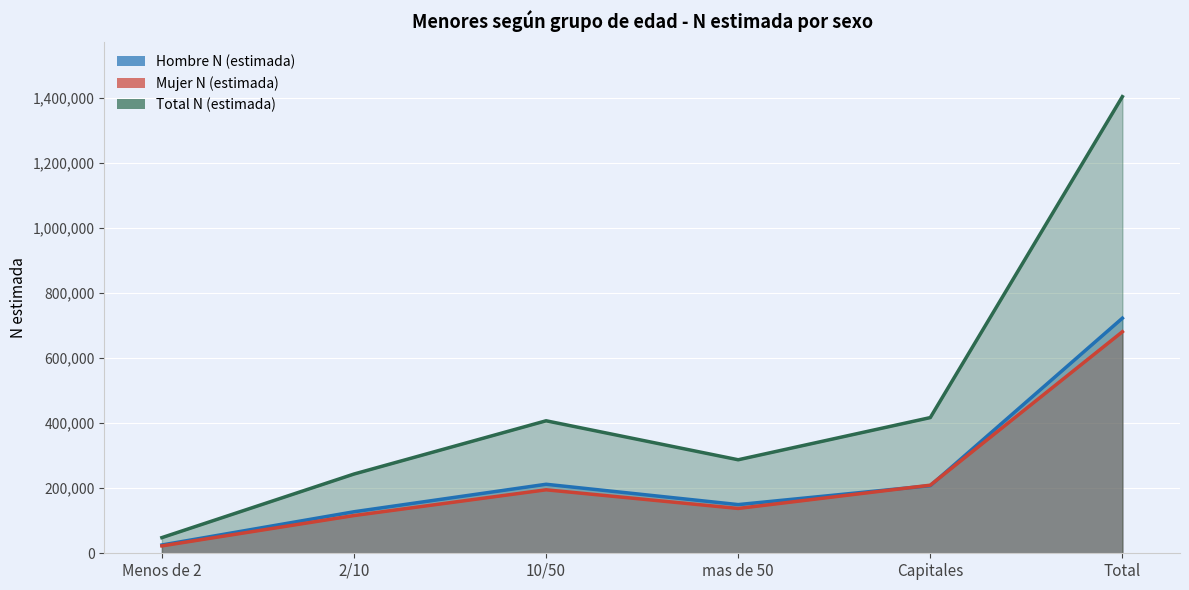

In Total N (estimada), how many points are lower than both neighbors (excluding endpoints)?

1